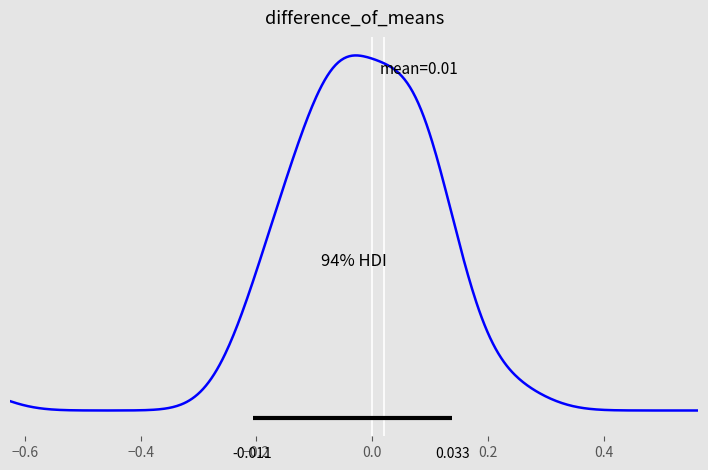

How many lines are shown in the chart?

2